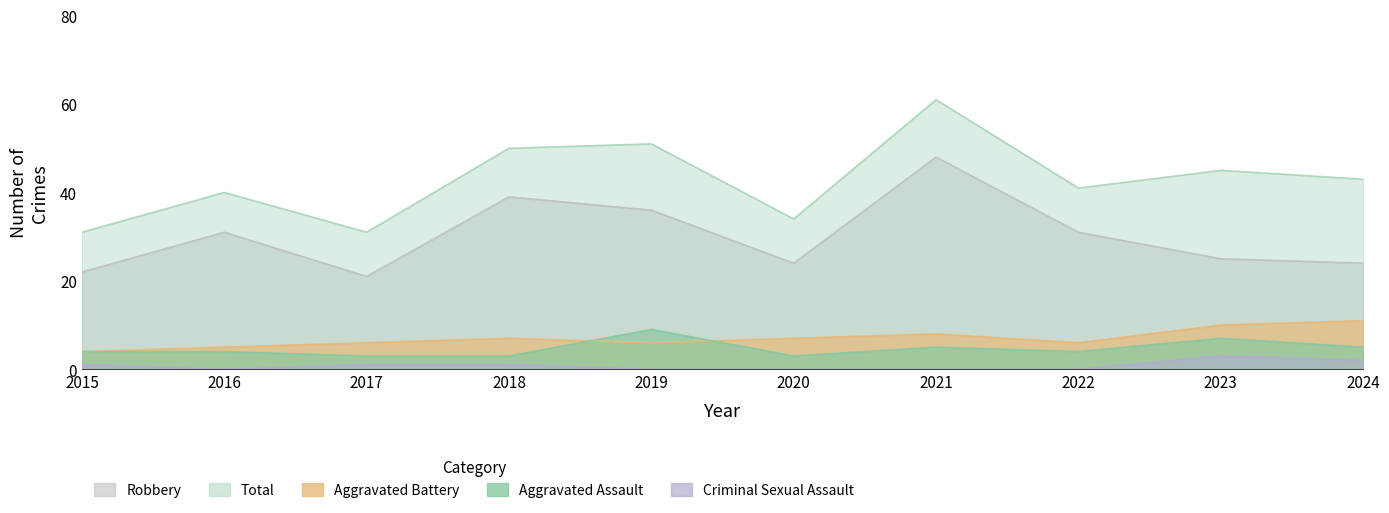

Which has a higher value, 2016 or 2023?

2023